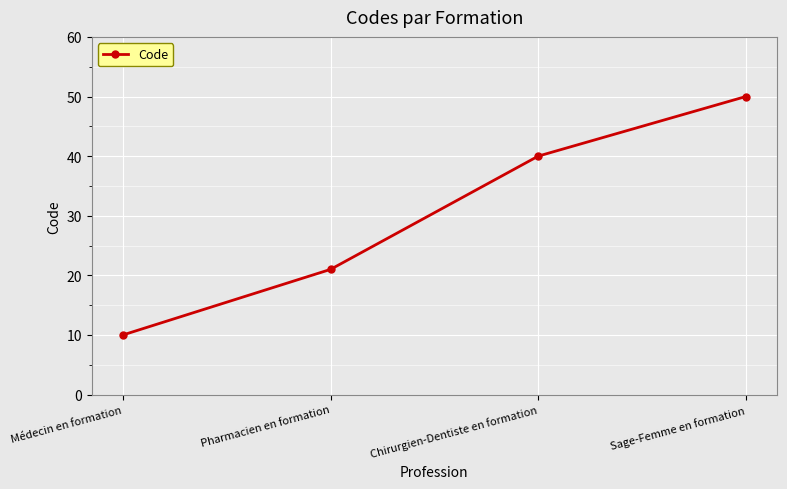

Which label corresponds to the largest value in the chart?

Sage-Femme en formation